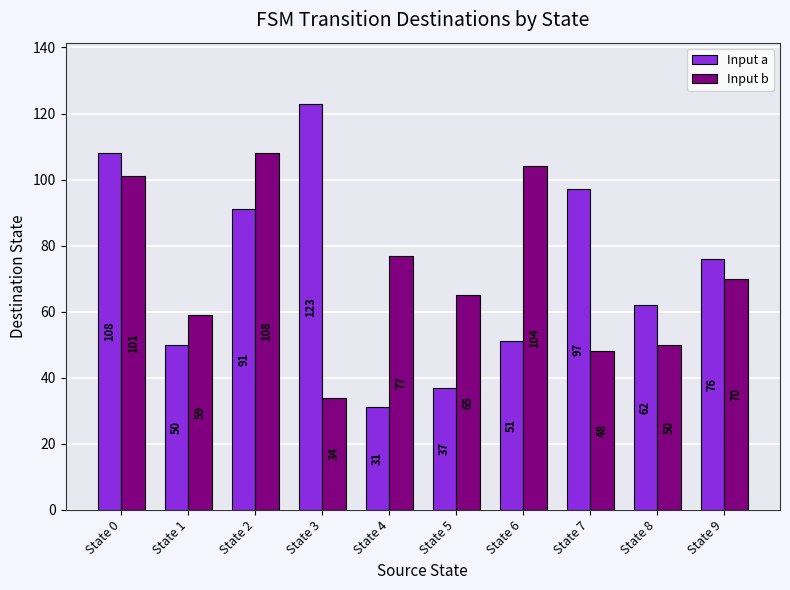

Reading right to left, transcribe all the data shown in this chart.

Input a: 76	62	97	51	37	31	123	91	50	108
Input b: 70	50	48	104	65	77	34	108	59	101